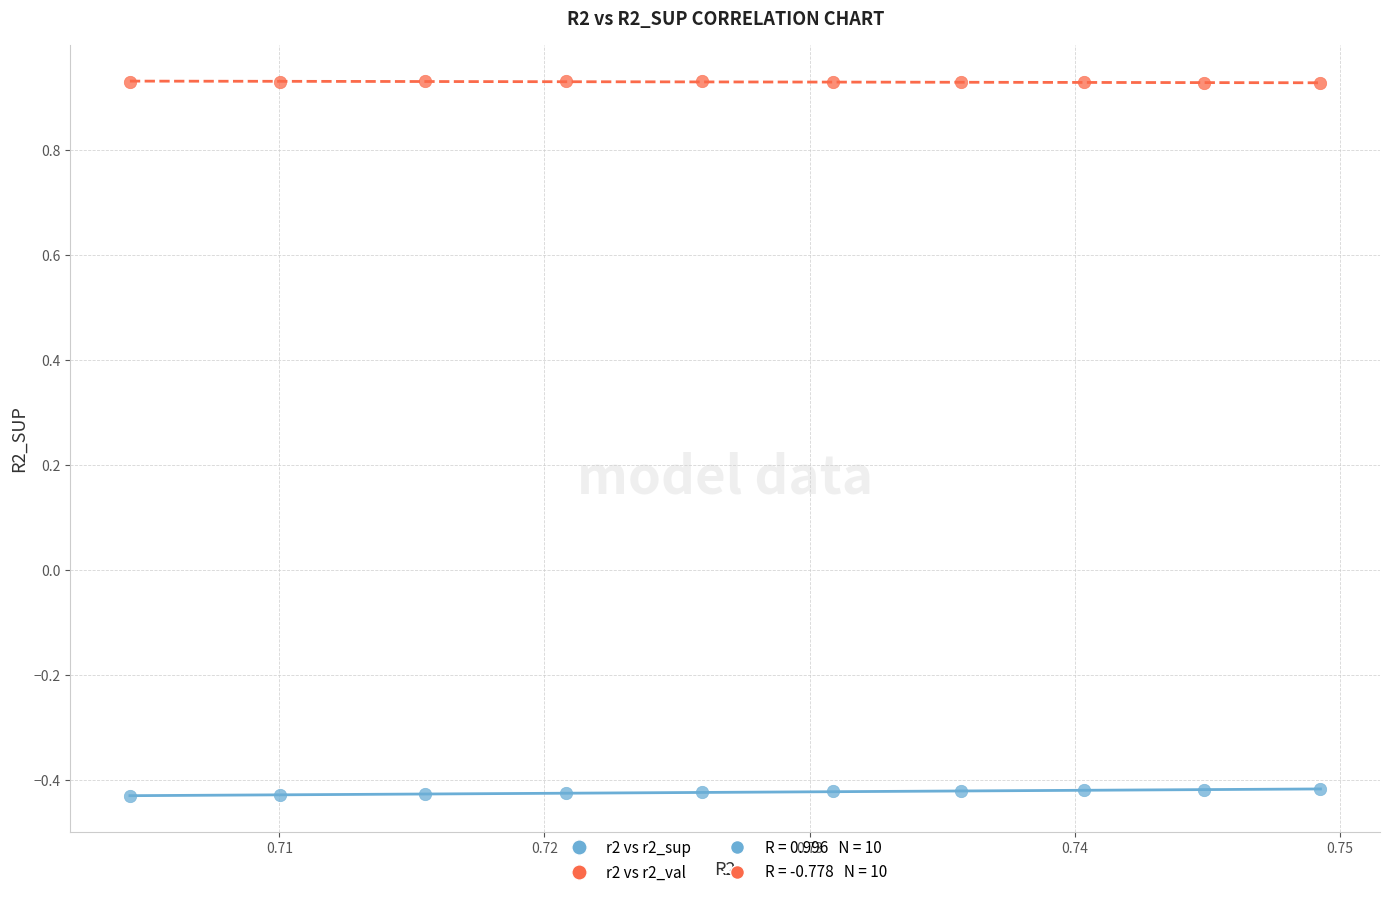

Which series contains the highest Y value?

r2 vs r2_val